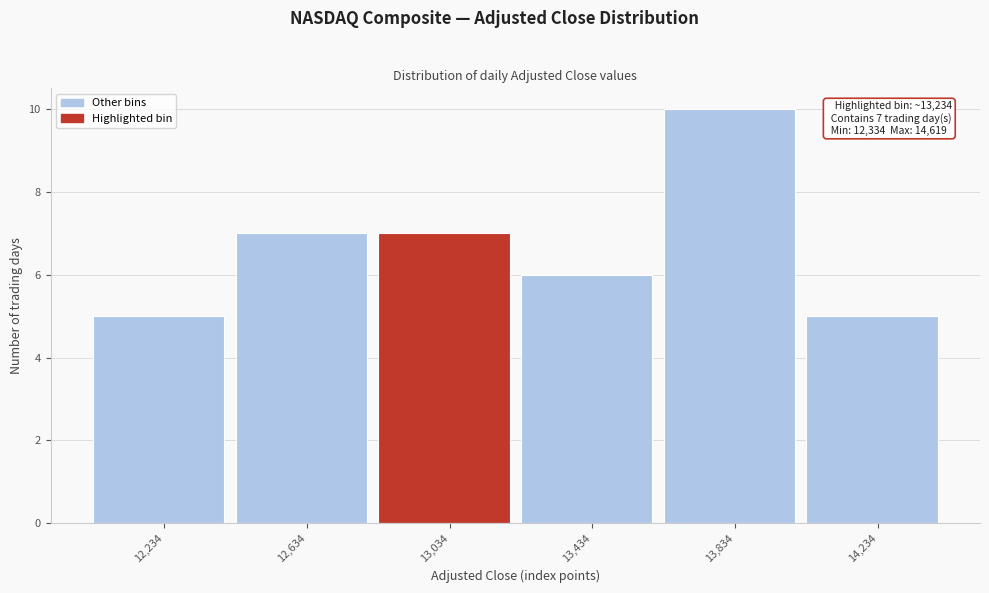

Reading left to right, list all the values displayed in this chart.

12,234=5	12,634=7	13,034=7	13,434=6	13,834=10	14,234=5